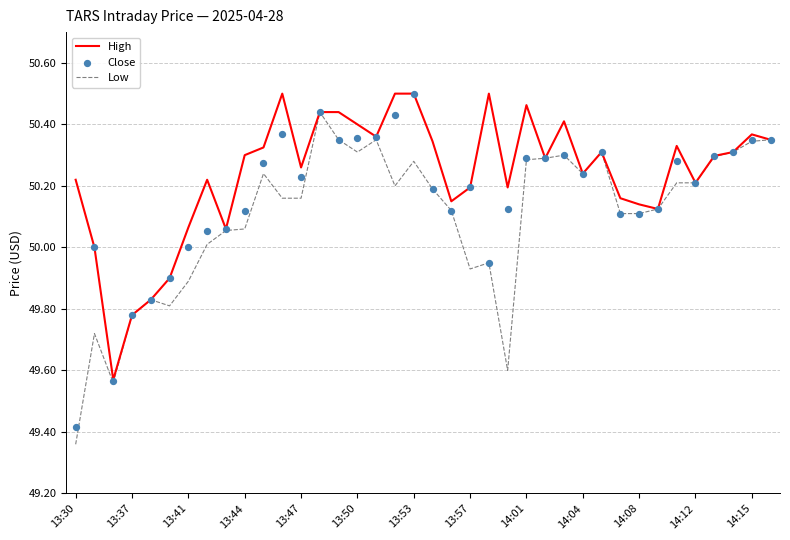

What are all the series names shown in the legend?

High, Low, Close